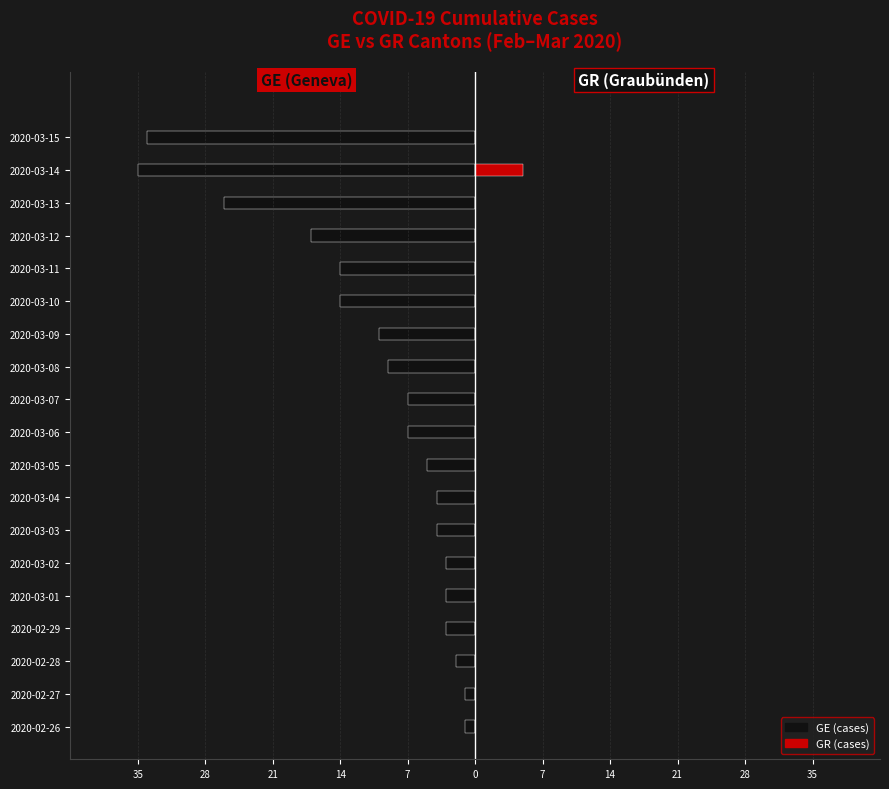

How many distinct data groups are displayed?

2